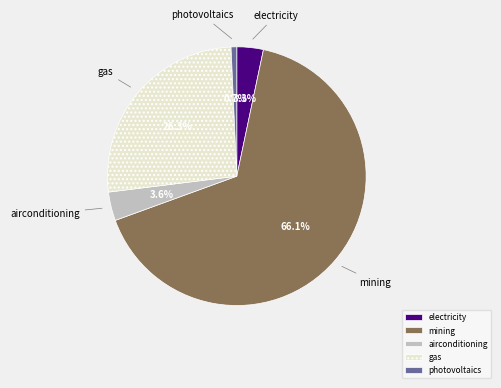

Which slice is the smallest?

photovoltaics